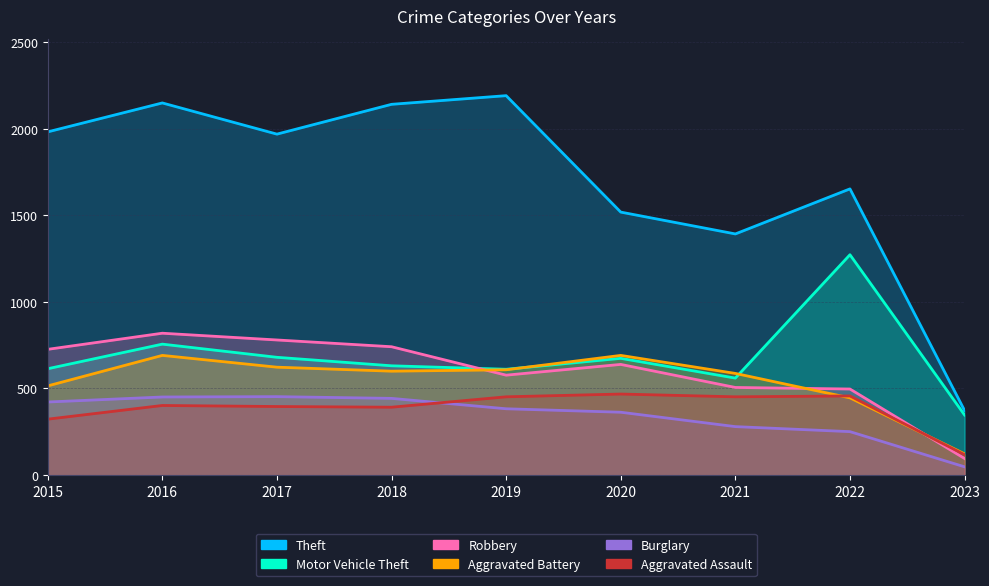

Rank the categories by Burglary value from lowest to highest.

2023, 2022, 2021, 2020, 2019, 2015, 2018, 2016, 2017